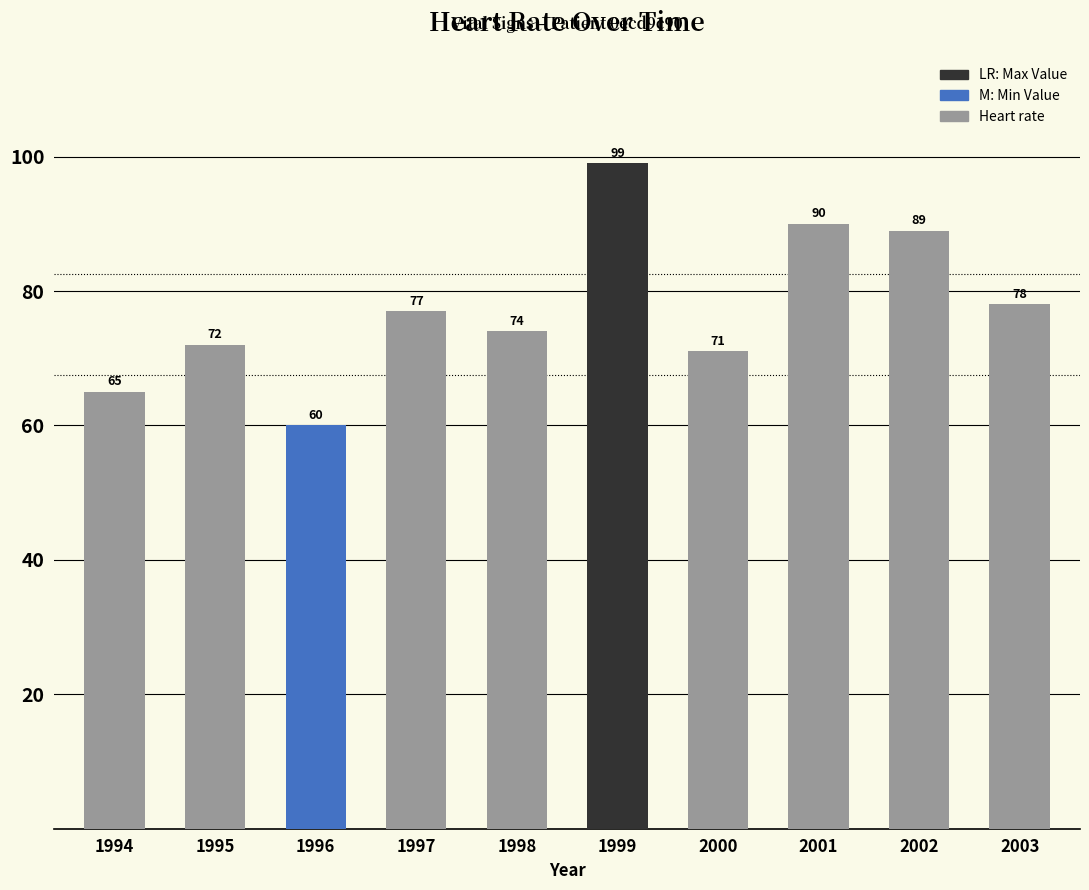

Reading right to left, list all the values displayed in this chart.

78	89	90	71	99	74	77	60	72	65